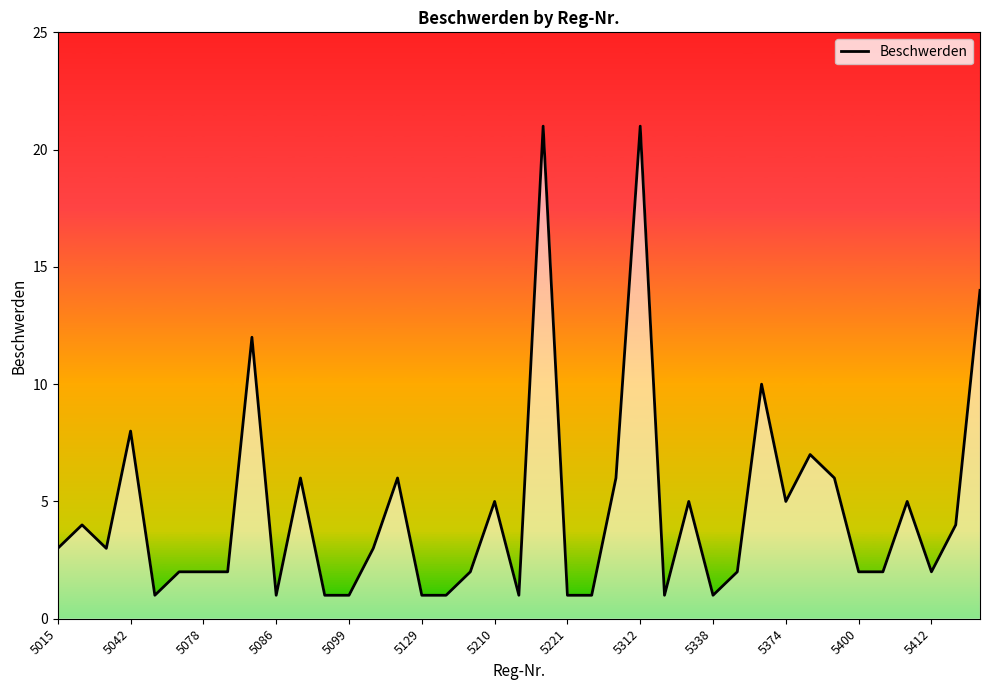

What is the difference between the maximum and minimum values?

20